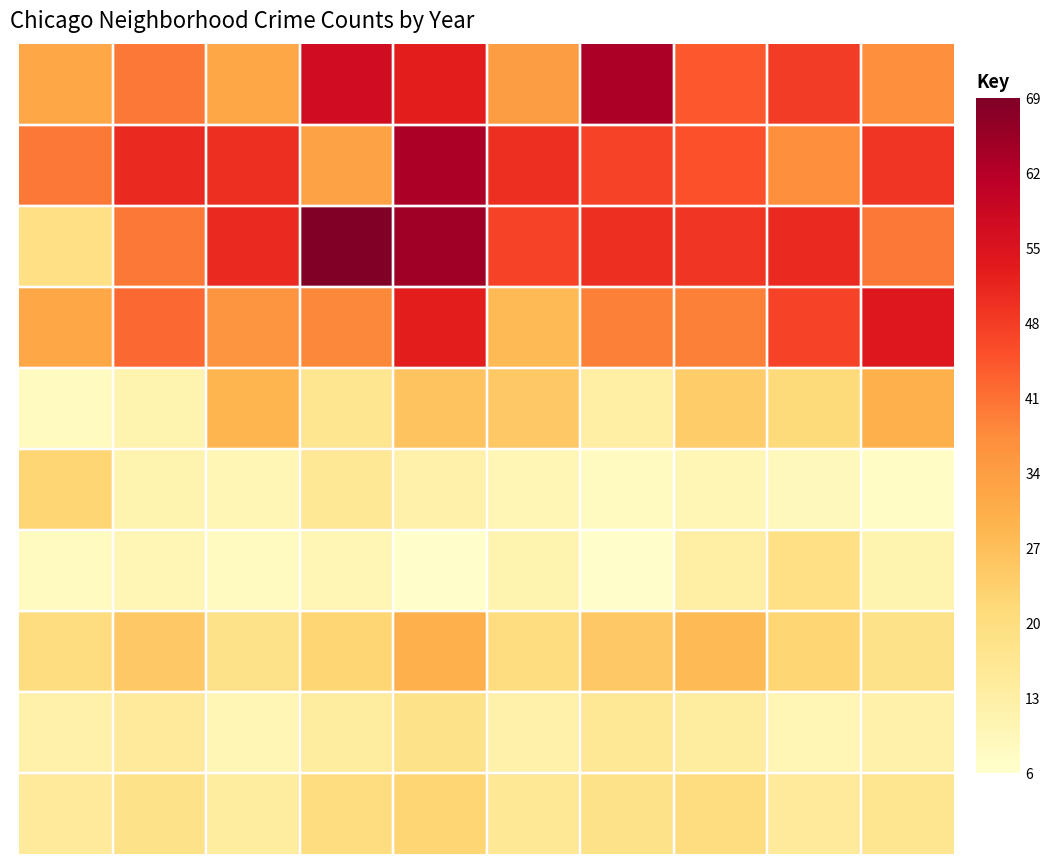

At which category is the sum across all series the highest?

4